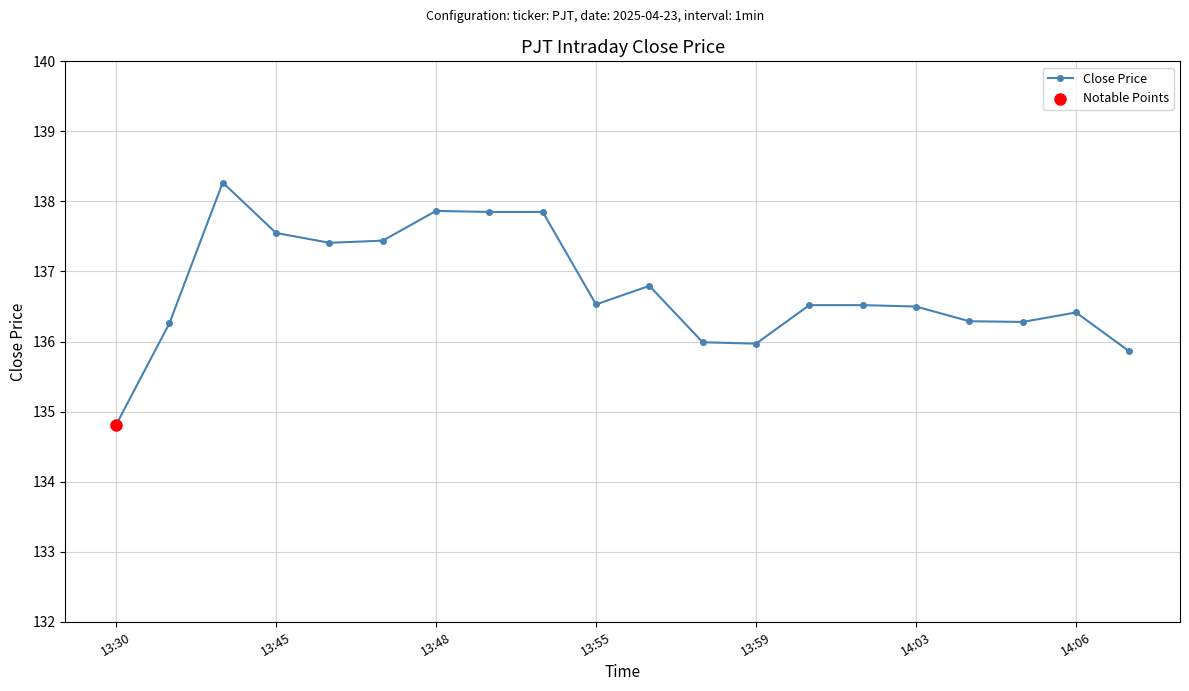

What is the value of the 18th point from the left?

136.3